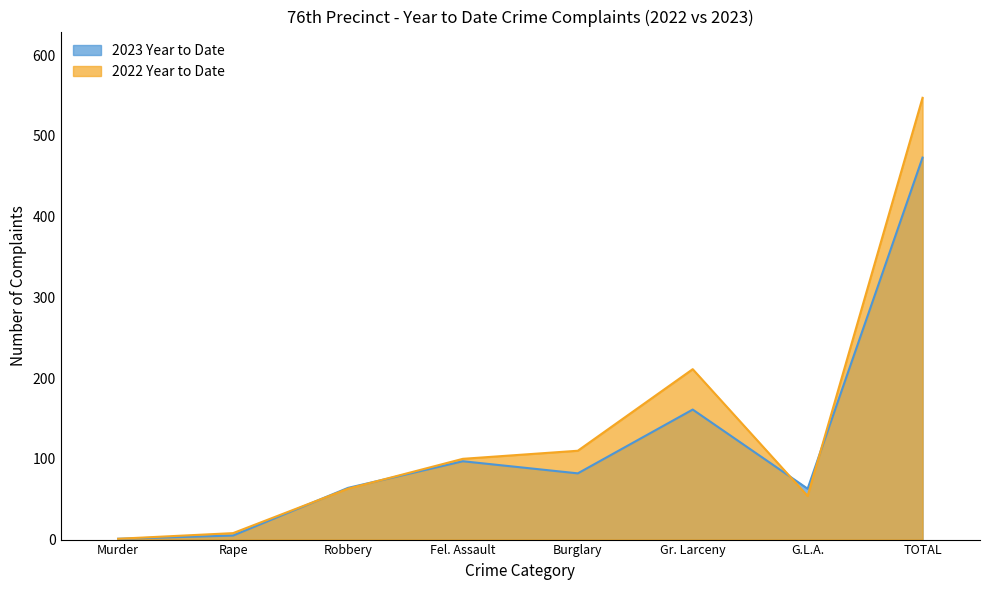

What position from the right is Murder?

8